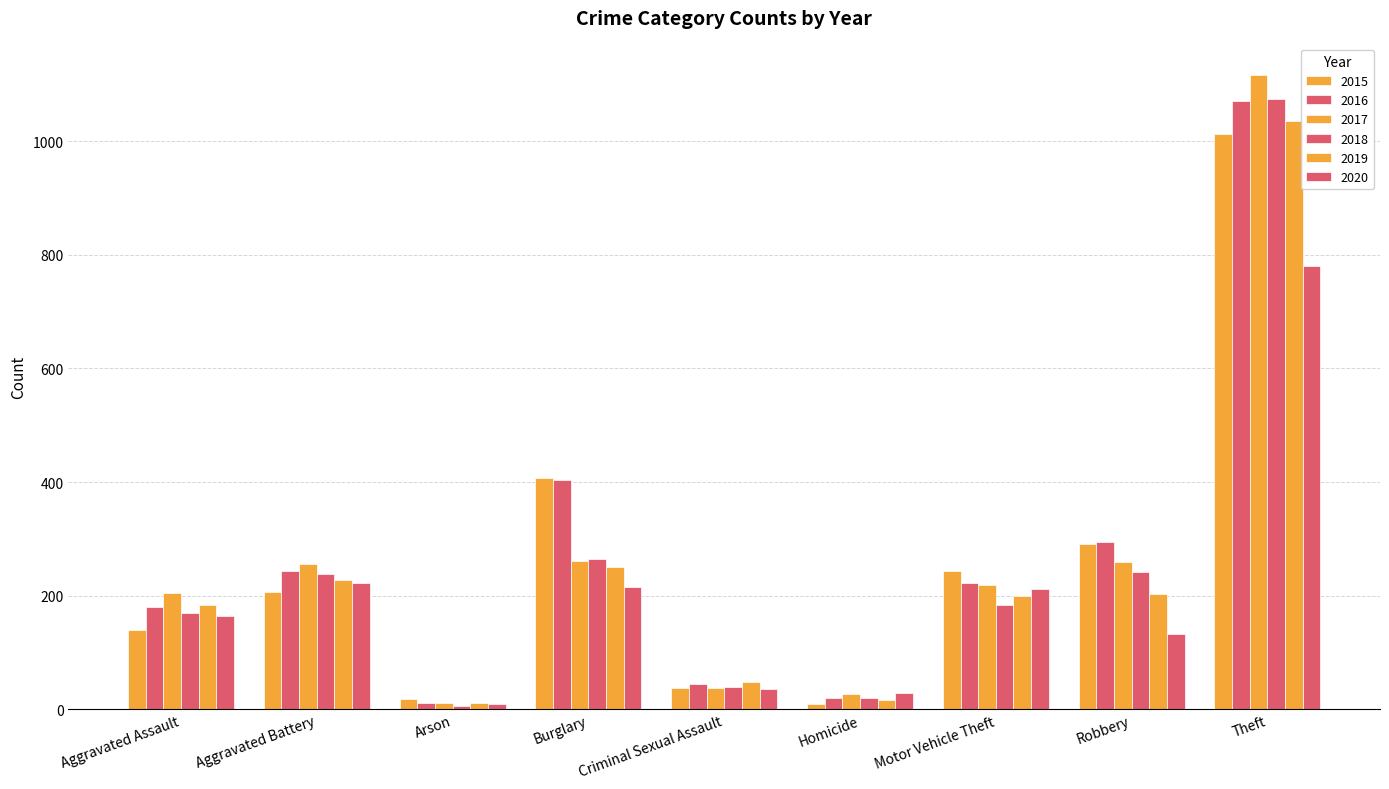

Where does the 2020 series first go above 164?

Aggravated Battery